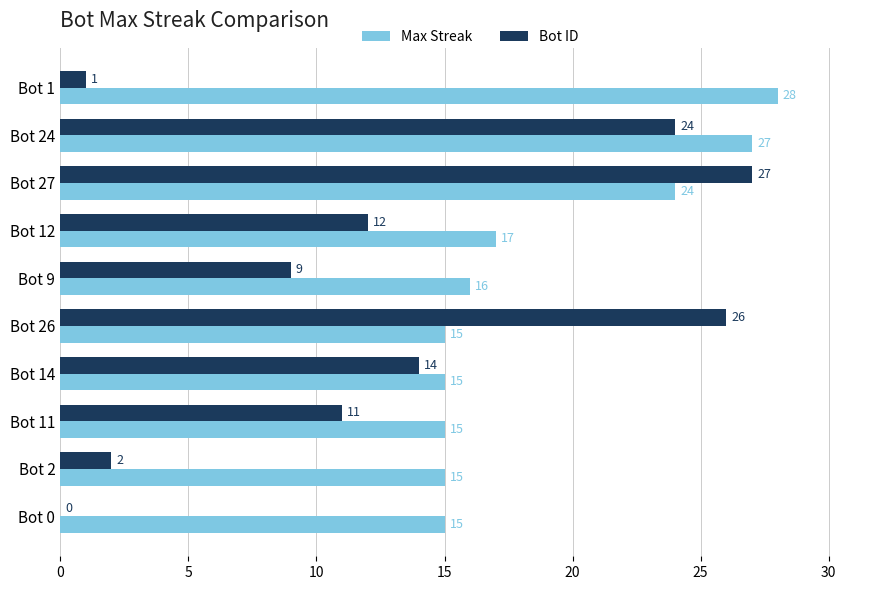

Count the number of categories in the chart.

10